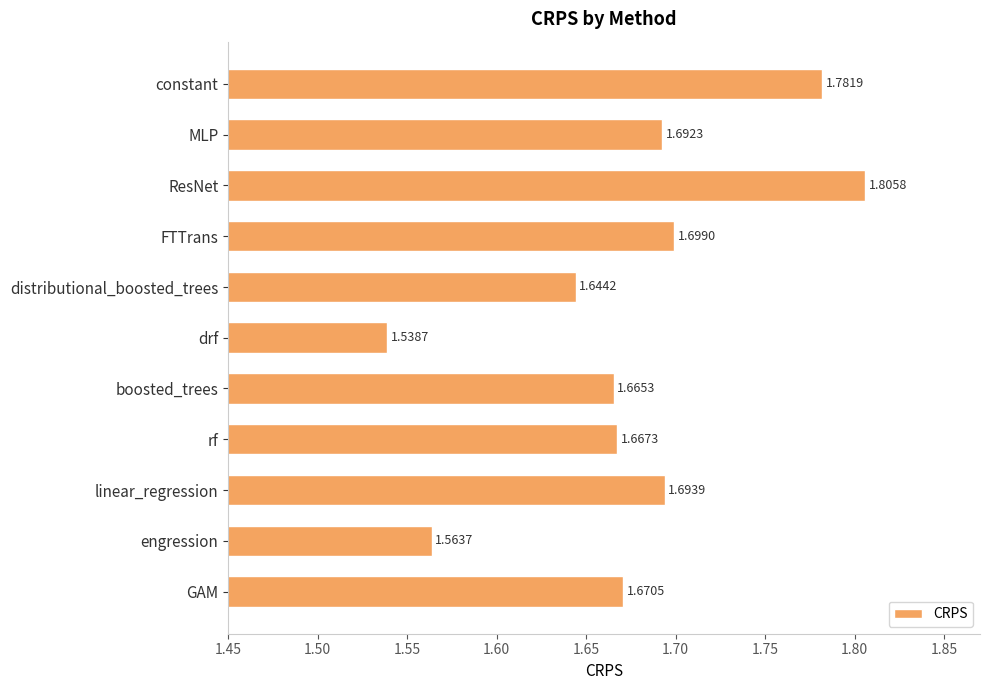

What is the ratio of the value at drf to the value at constant?

0.9